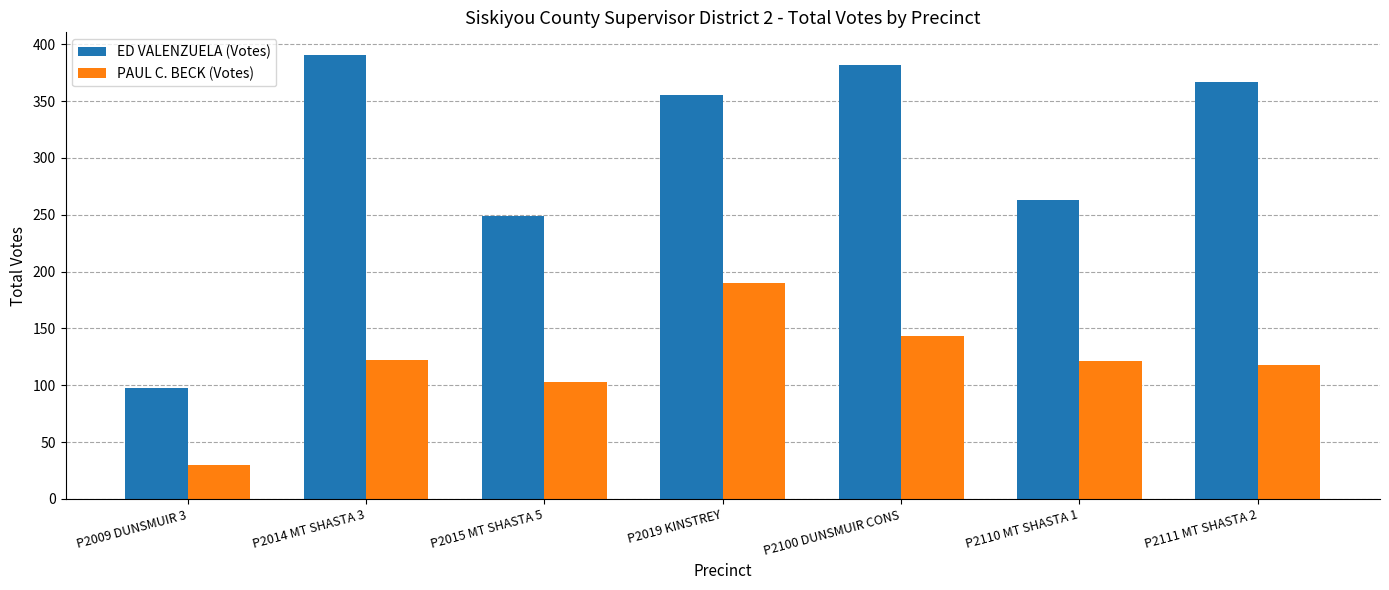

What is the lowest value of the ED VALENZUELA (Votes) series?

98